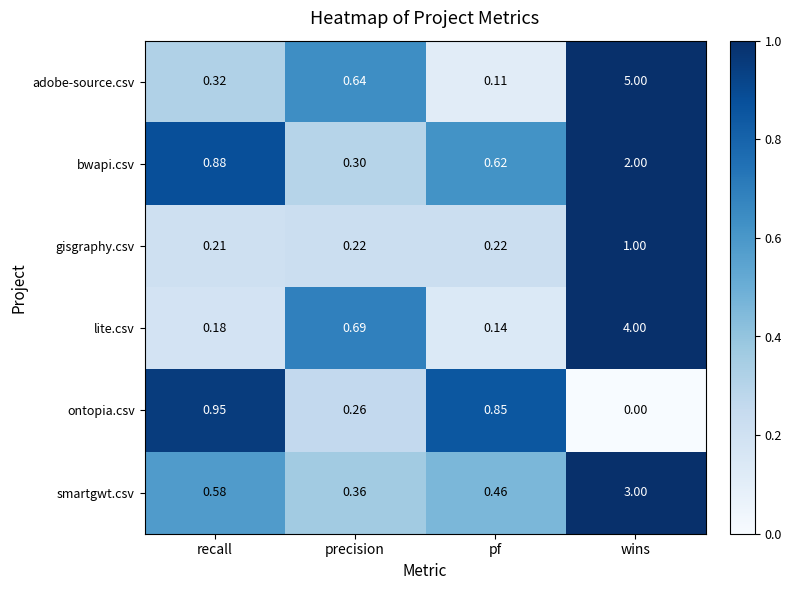

Which series has the widest spread of values?

adobe-source.csv